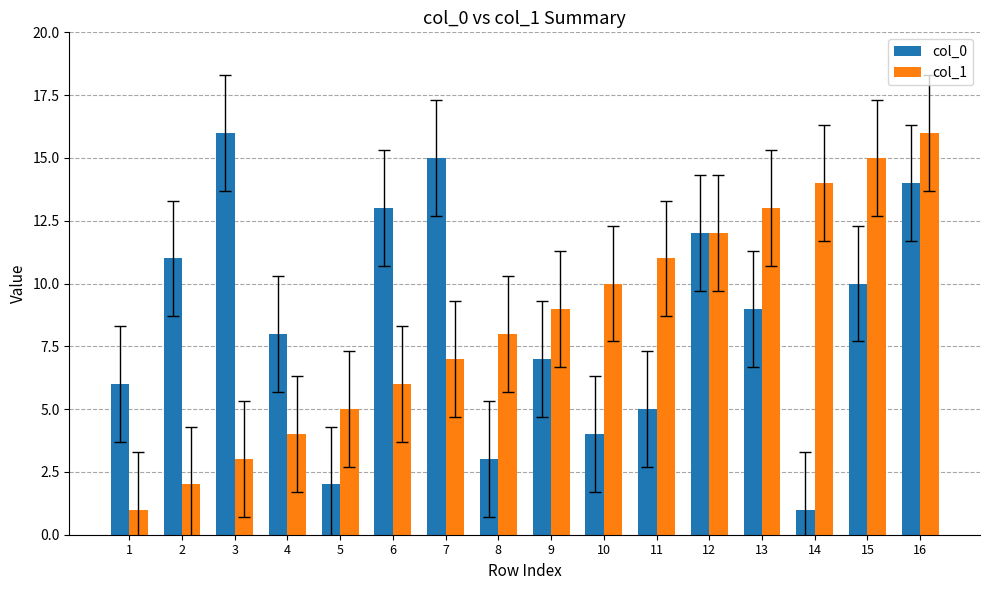

Reading left to right, list all the values displayed in this chart.

col_0: 1=6	2=11	3=16	4=8	5=2	6=13	7=15	8=3	9=7	10=4	11=5	12=12	13=9	14=1	15=10	16=14
col_1: 1=1	2=2	3=3	4=4	5=5	6=6	7=7	8=8	9=9	10=10	11=11	12=12	13=13	14=14	15=15	16=16